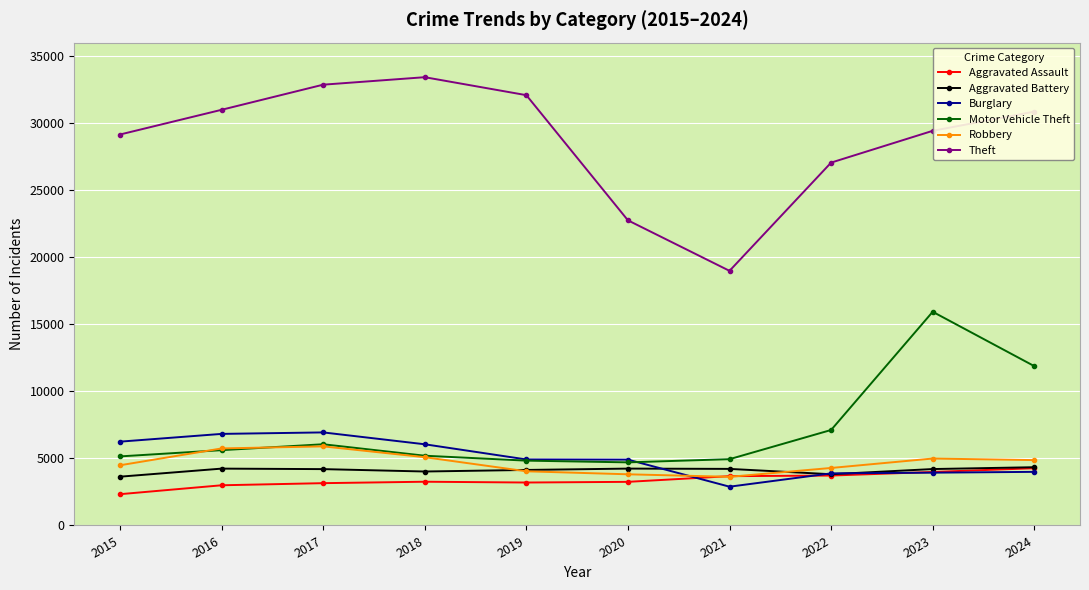

What is the value of the Aggravated Assault point at the 6th from the left?

3252